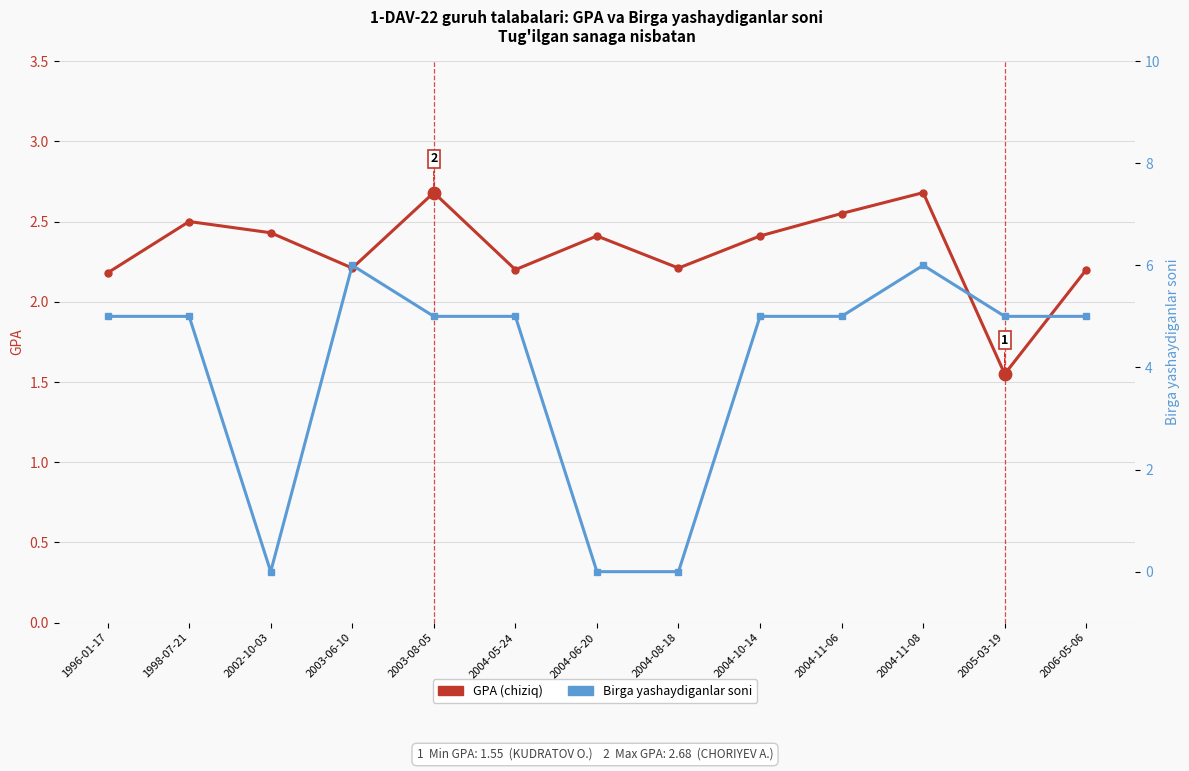

Which series contains the lowest Y value?

Birga yashaydiganlar soni